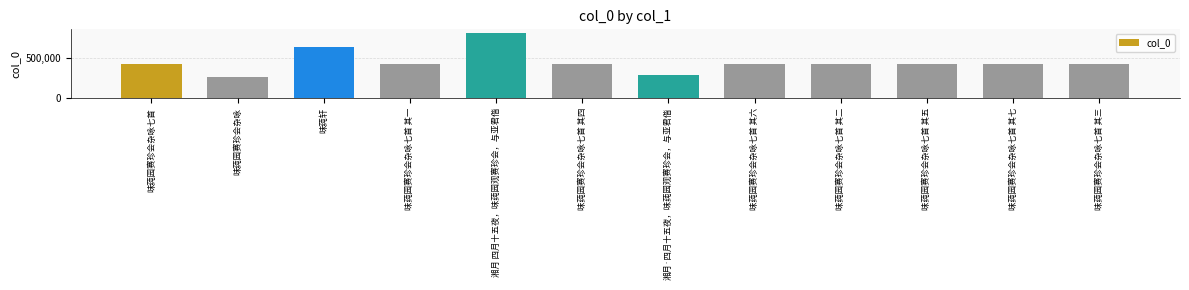

True or false: the data shows 90060 at 味莼园赛珍会杂咏七首 其一.

False